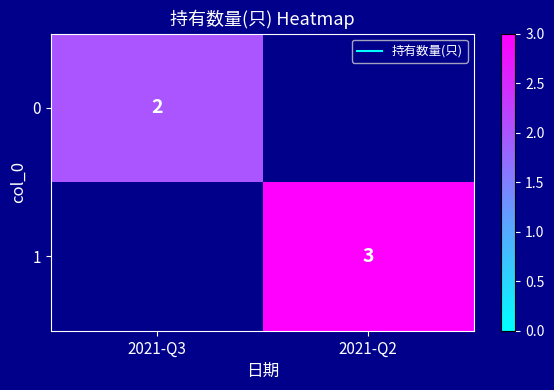

The 0 series shows 3.6 at 2021-Q3. True or false?

False